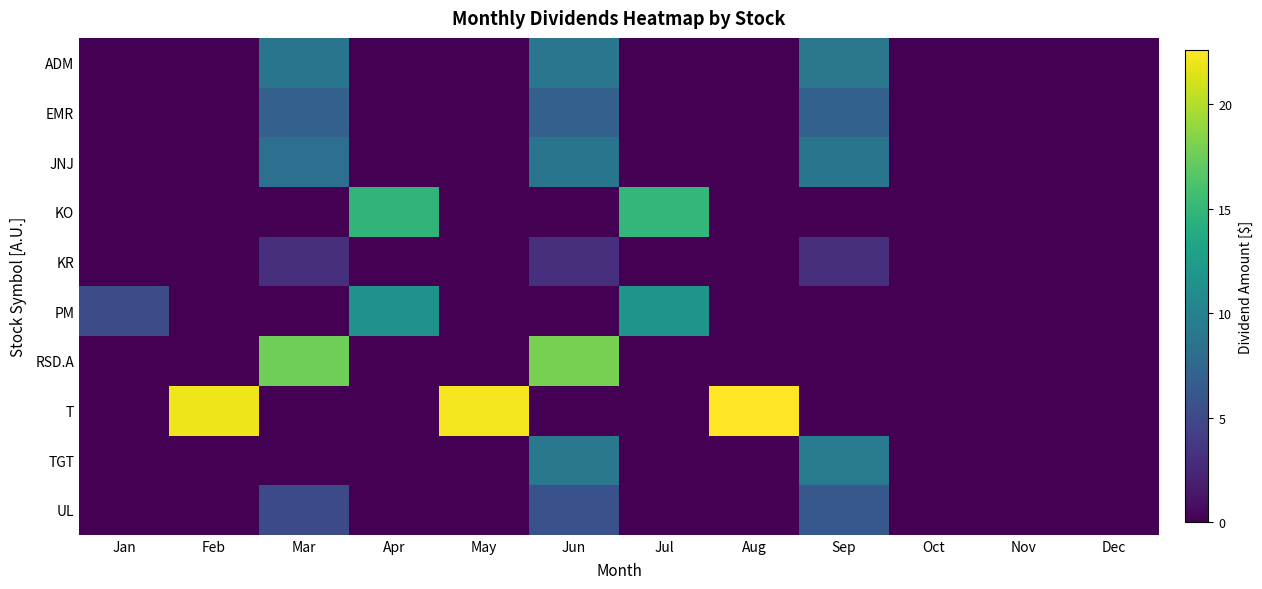

Reading right to left, transcribe all the data shown in this chart.

ADM: Dec=0.0	Nov=0.0	Oct=0.0	Sep=8.9	Aug=0.0	Jul=0.0	Jun=8.9	May=0.0	Apr=0.0	Mar=8.8	Feb=0.0	Jan=0.0
EMR: Dec=0.0	Nov=0.0	Oct=0.0	Sep=7.0	Aug=0.0	Jul=0.0	Jun=7.0	May=0.0	Apr=0.0	Mar=6.9	Feb=0.0	Jan=0.0
JNJ: Dec=0.0	Nov=0.0	Oct=0.0	Sep=8.8	Aug=0.0	Jul=0.0	Jun=8.8	May=0.0	Apr=0.0	Mar=8.3	Feb=0.0	Jan=0.0
KO: Dec=0.0	Nov=0.0	Oct=0.0	Sep=0.0	Aug=0.0	Jul=14.9	Jun=0.0	May=0.0	Apr=14.8	Mar=0.0	Feb=0.0	Jan=0.0
KR: Dec=0.0	Nov=0.0	Oct=0.0	Sep=3.2	Aug=0.0	Jul=0.0	Jun=3.0	May=0.0	Apr=0.0	Mar=3.0	Feb=0.0	Jan=0.0
PM: Dec=0.0	Nov=0.0	Oct=0.0	Sep=0.0	Aug=0.0	Jul=11.7	Jun=0.0	May=0.0	Apr=11.6	Mar=0.0	Feb=0.0	Jan=5.3
RSD.A: Dec=0.0	Nov=0.0	Oct=0.0	Sep=0.0	Aug=0.0	Jul=0.0	Jun=17.9	May=0.0	Apr=0.0	Mar=17.6	Feb=0.0	Jan=0.0
T: Dec=0.0	Nov=0.0	Oct=0.0	Sep=0.0	Aug=22.6	Jul=0.0	Jun=0.0	May=22.3	Apr=0.0	Mar=0.0	Feb=22.1	Jan=0.0
TGT: Dec=0.0	Nov=0.0	Oct=0.0	Sep=9.4	Aug=0.0	Jul=0.0	Jun=9.0	May=0.0	Apr=0.0	Mar=0.0	Feb=0.0	Jan=0.0
UL: Dec=0.0	Nov=0.0	Oct=0.0	Sep=6.2	Aug=0.0	Jul=0.0	Jun=5.7	May=0.0	Apr=0.0	Mar=5.1	Feb=0.0	Jan=0.0